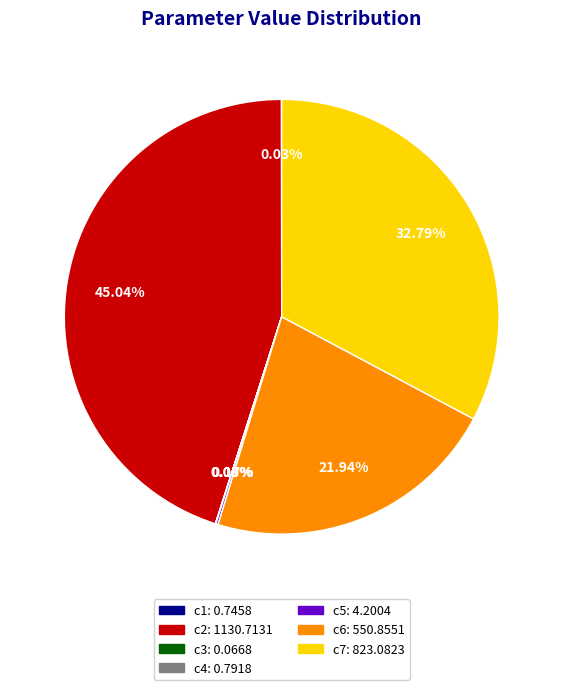

Approximately how many times larger is the value at c6 compared to c2?

0.5